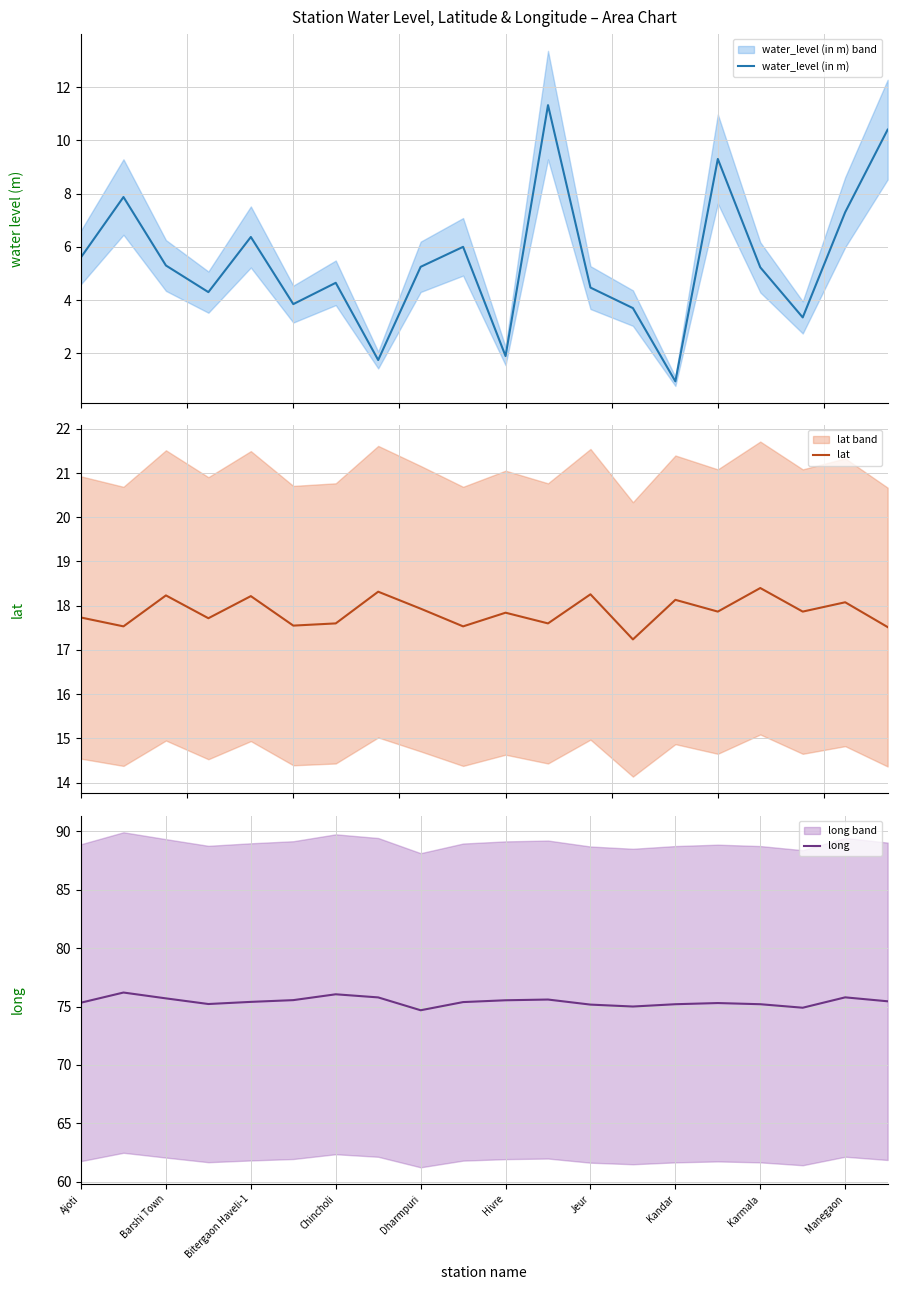

What is the greatest value displayed?

76.2